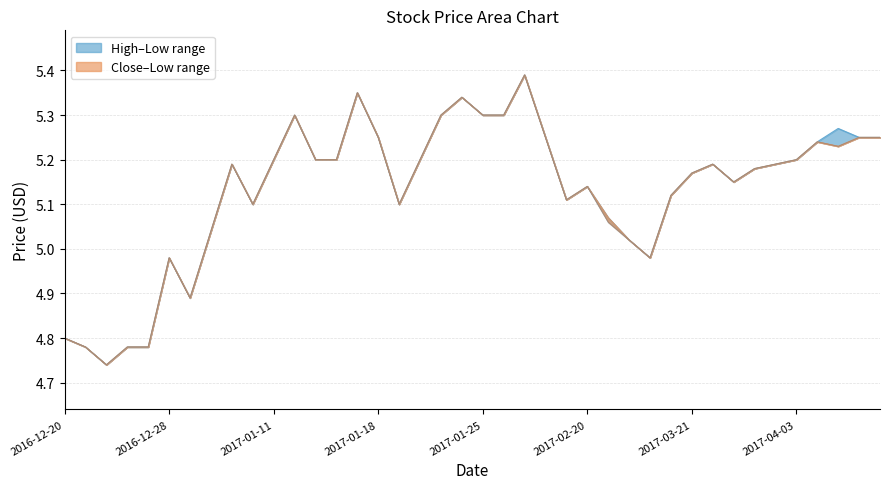

List the series in order of their peak value, lowest first.

Close, High, Low